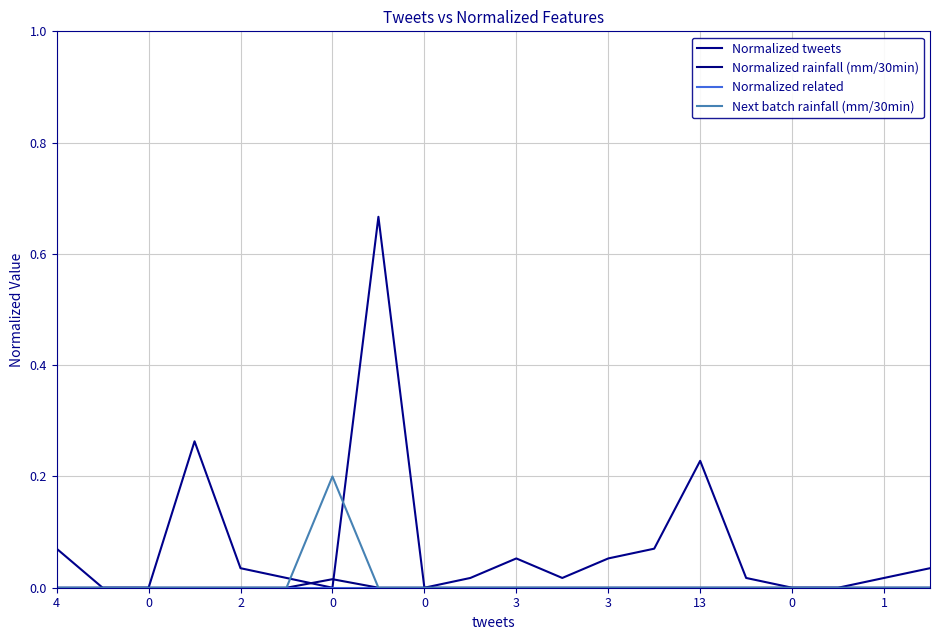

After their last crossing, which series has the higher values: Normalized tweets or Normalized rainfall (mm/30min)?

Normalized tweets